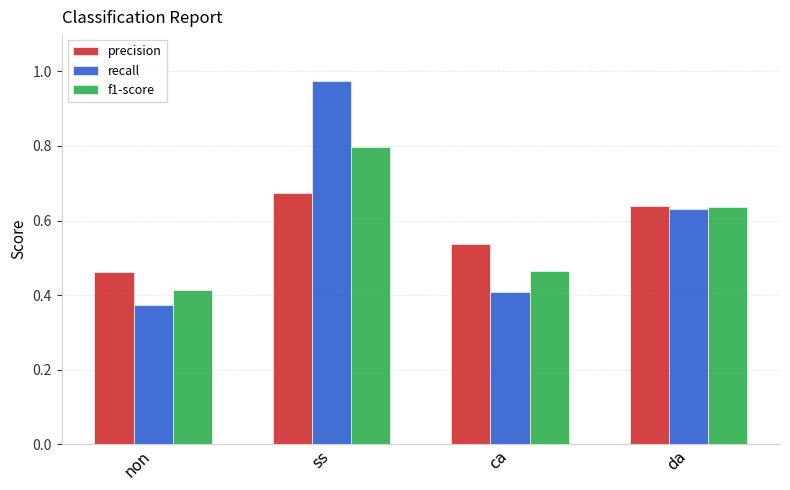

Where is f1-score nearest to the value 0?

non